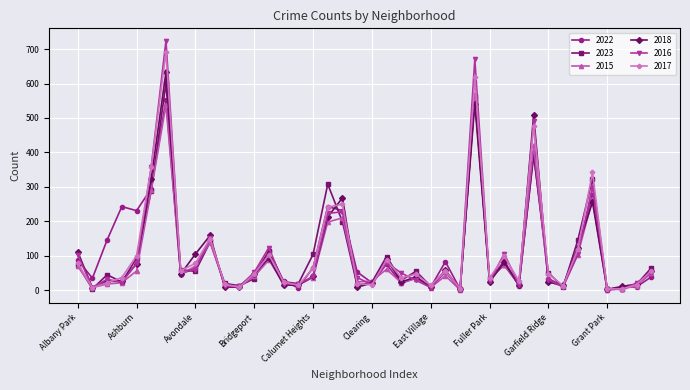

Which series has the widest spread of values?

2016